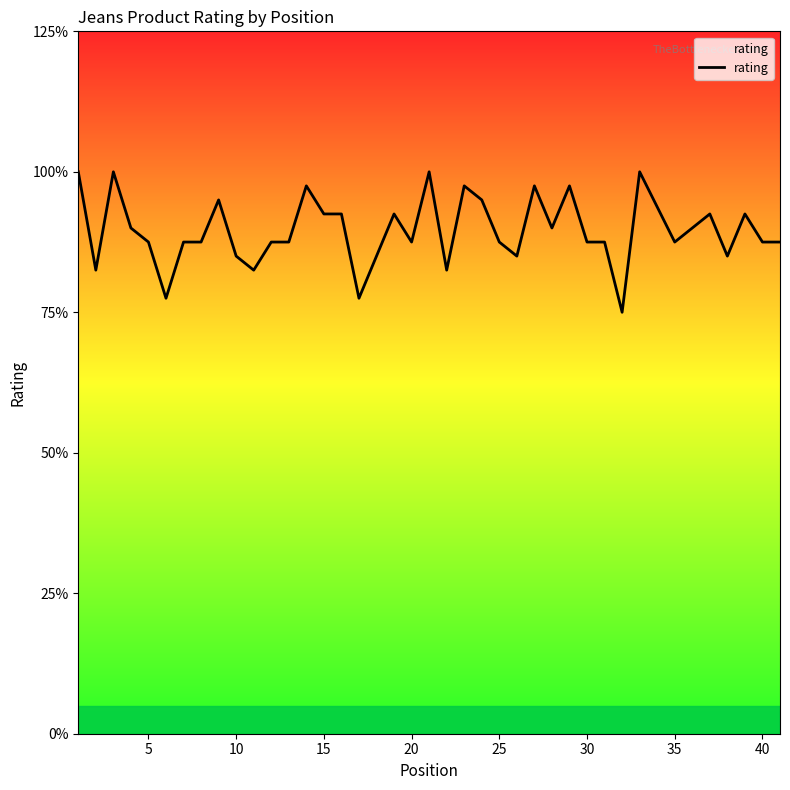

Is this an area chart (filled region under the line)?

Yes